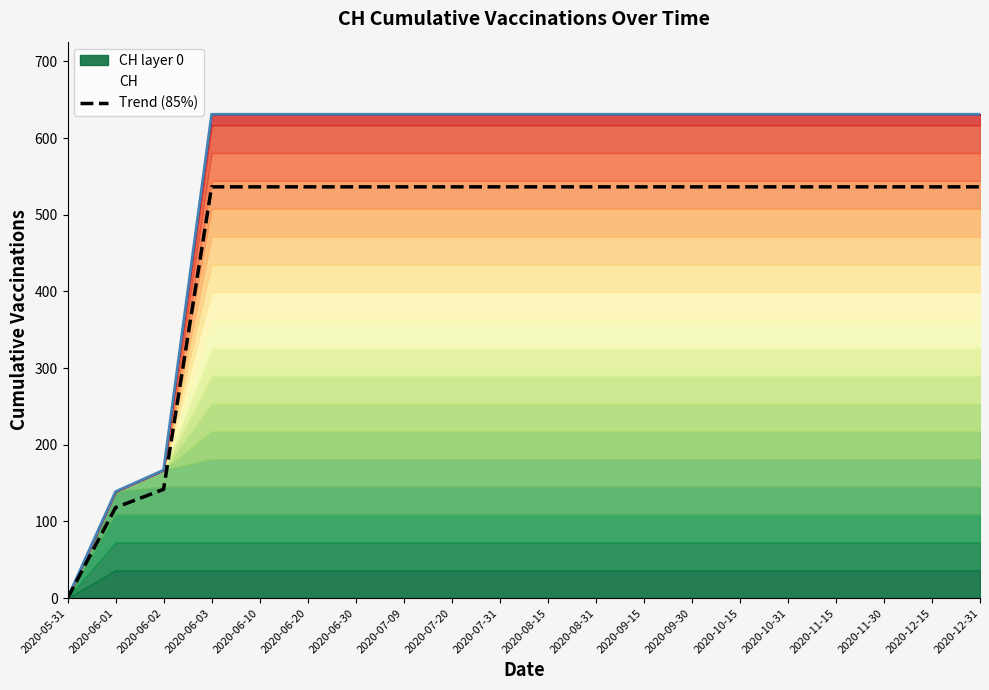

The value of CH at 2020-10-31 is 1054.2. True or false?

False